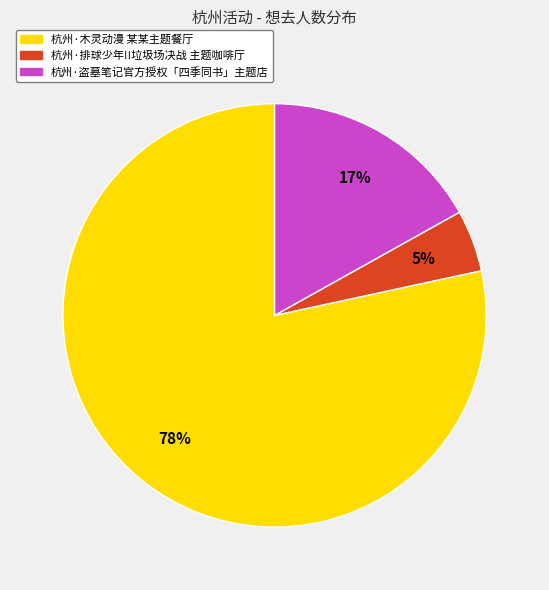

Which has a higher value, 杭州·排球少年!!垃圾场决战 主题咖啡厅 or 杭州·盗墓笔记官方授权「四季同书」主题店?

杭州·盗墓笔记官方授权「四季同书」主题店